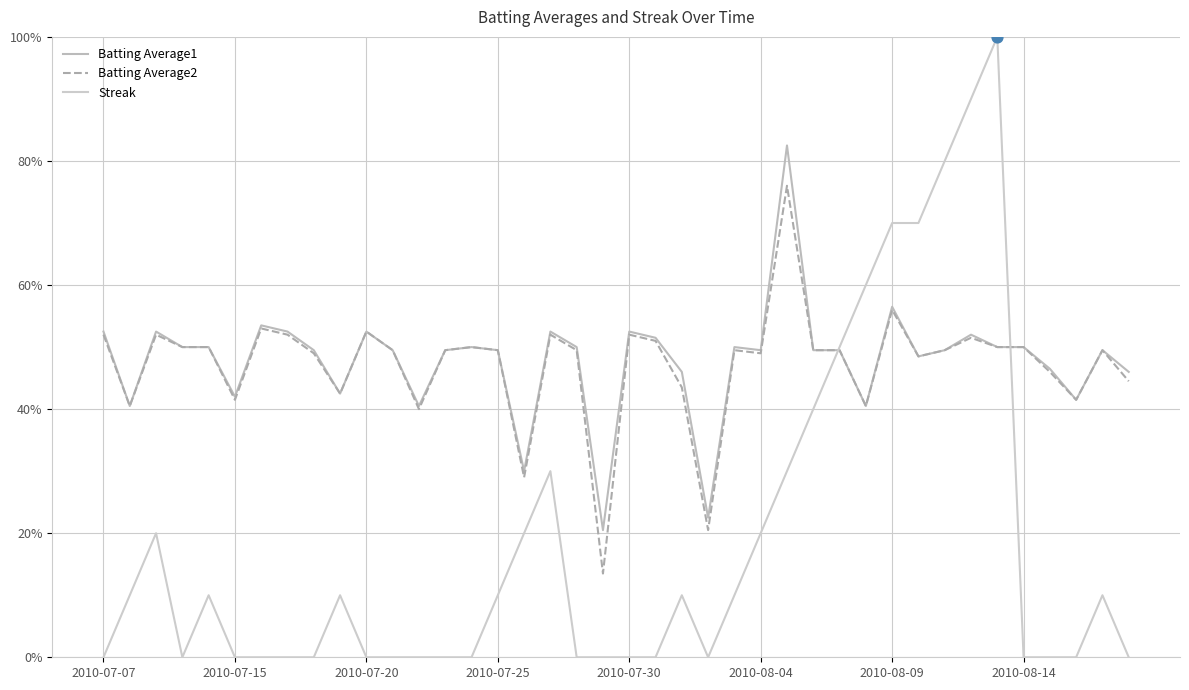

Does the chart have visible grid lines?

Yes